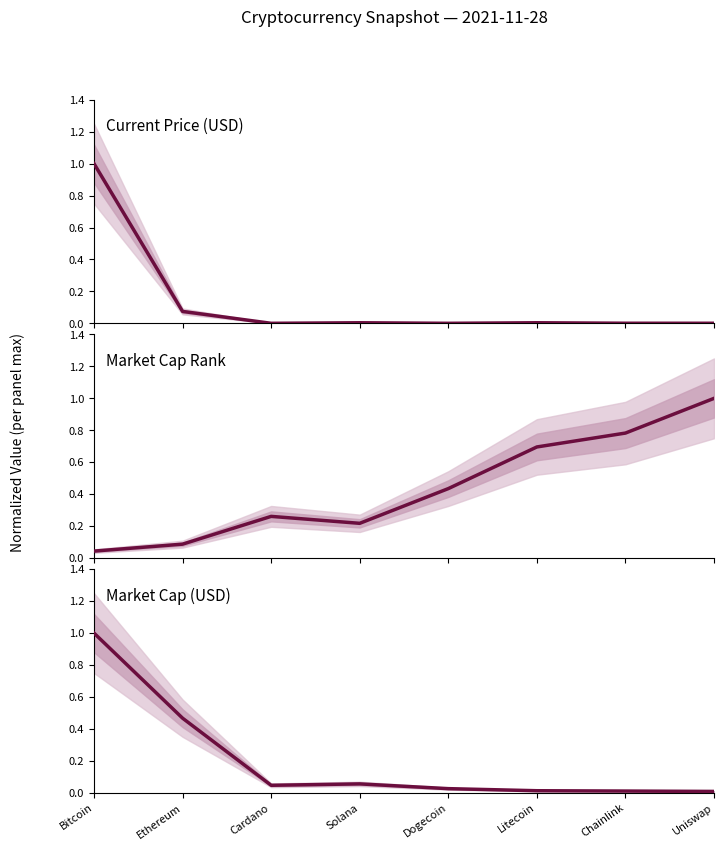

List the labels in order of current_price value, smallest first.

Dogecoin, Cardano, Uniswap, Chainlink, Solana, Litecoin, Ethereum, Bitcoin